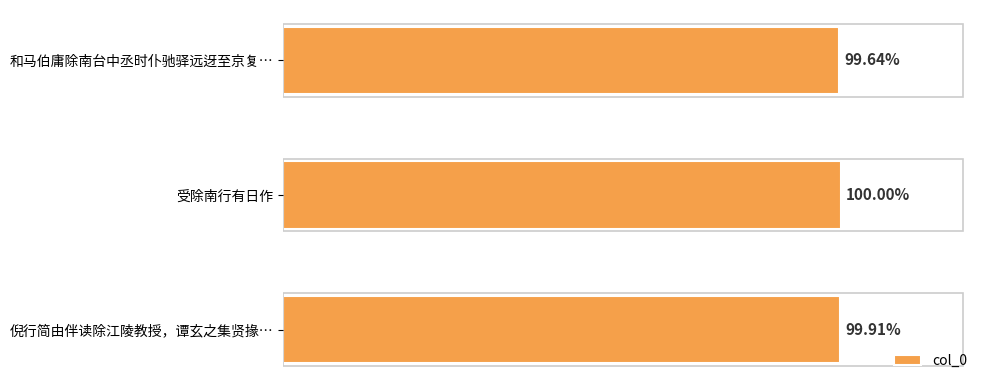

List the labels in order of value, largest first.

受除南行有日作, 倪行简由伴读除江陵教授，谭玄之集贤掾…, 和马伯庸除南台中丞时仆驰驿远迓至京复…